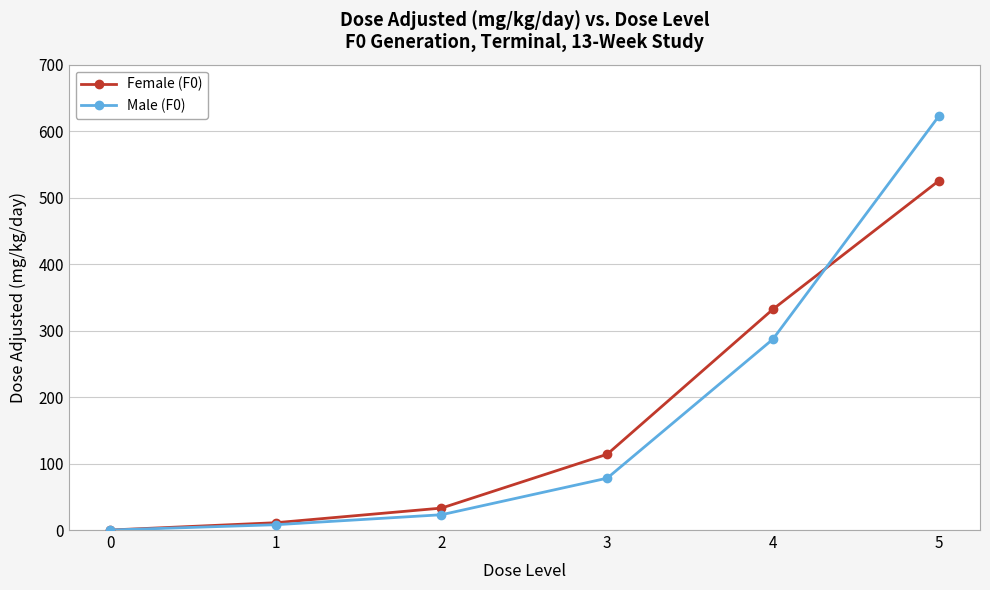

What is the sum of all Male (F0) values?

1018